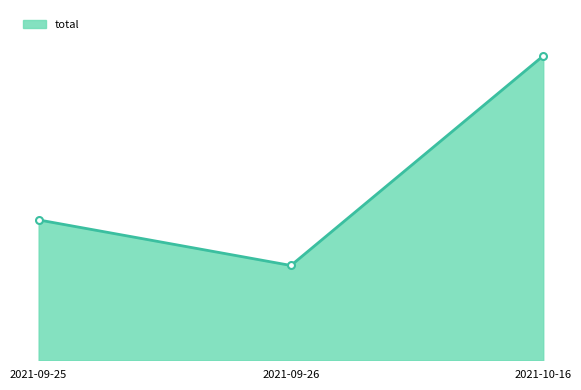

At which label is the value closest to 9?

2021-09-25